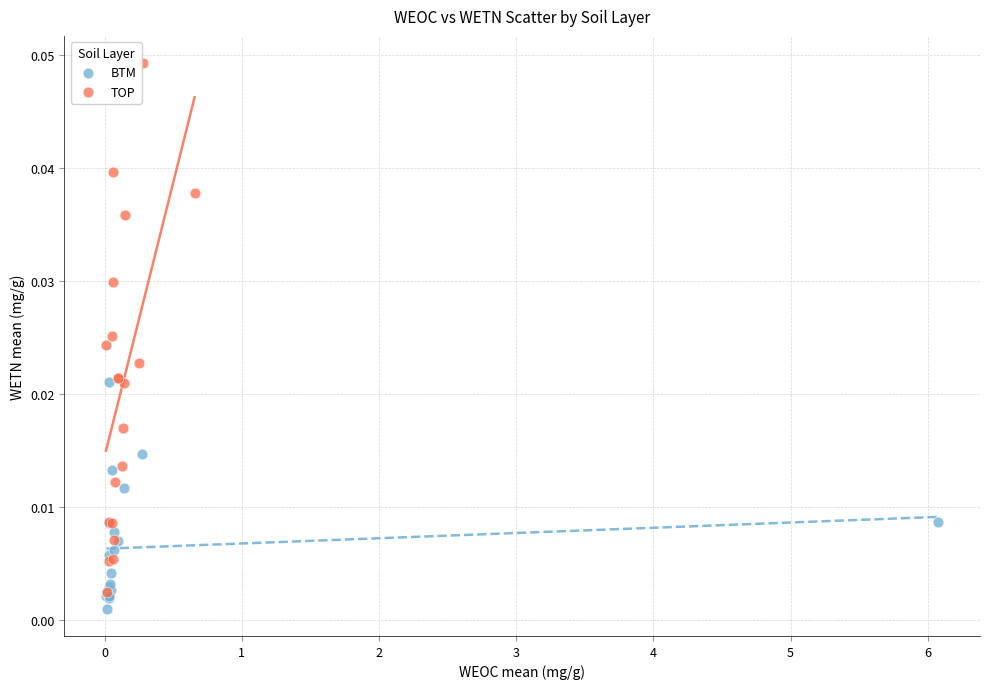

Which series reaches the minimum Y coordinate?

BTM